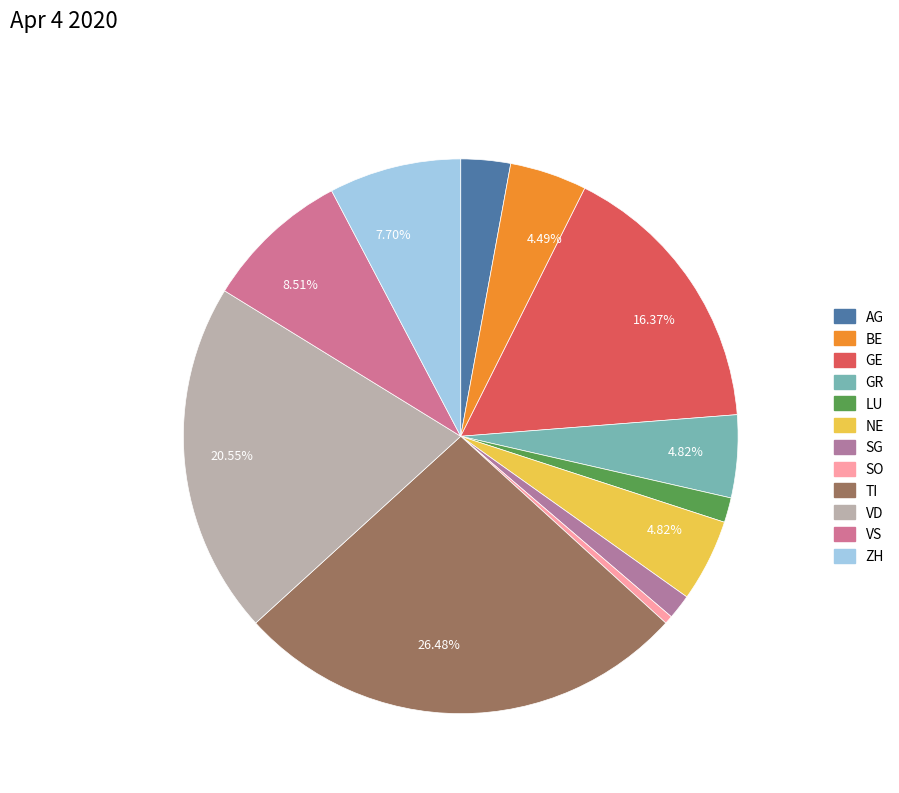

Rank the categories by value from lowest to highest.

SO, LU, SG, AG, BE, GR, NE, ZH, VS, GE, VD, TI